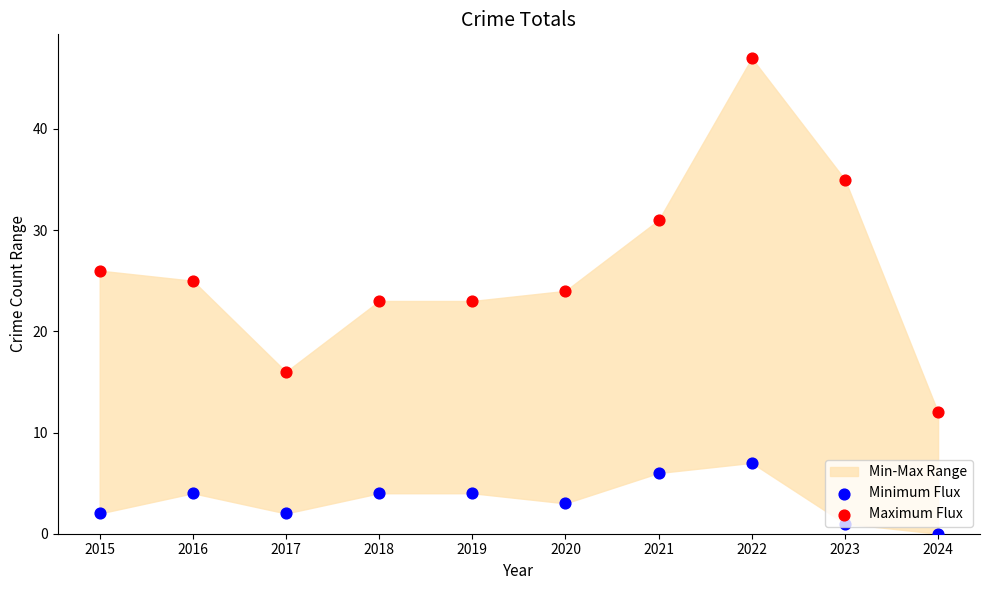

Which series reaches the minimum Y coordinate?

Minimum Flux